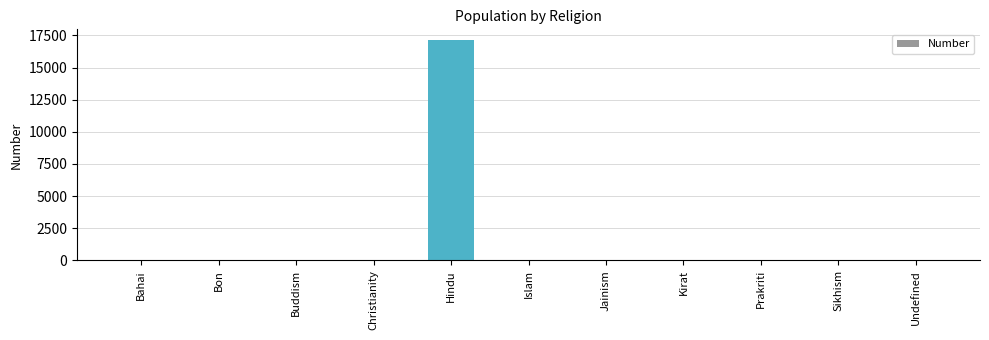

Is it true that the value at Islam is 0?

True